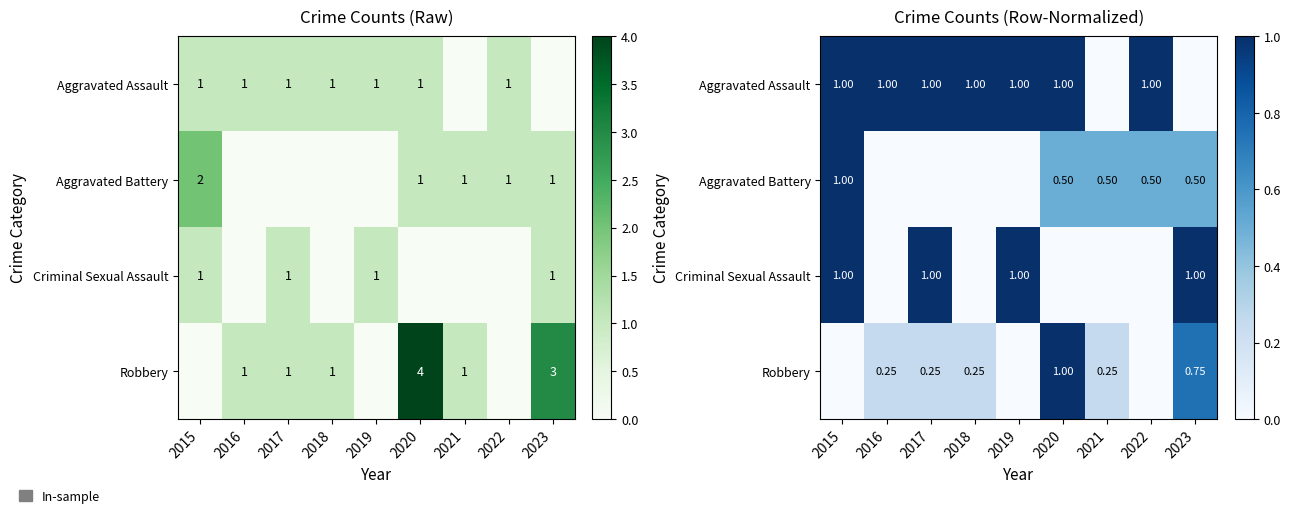

At which label does Criminal Sexual Assault reach its minimum?

2016